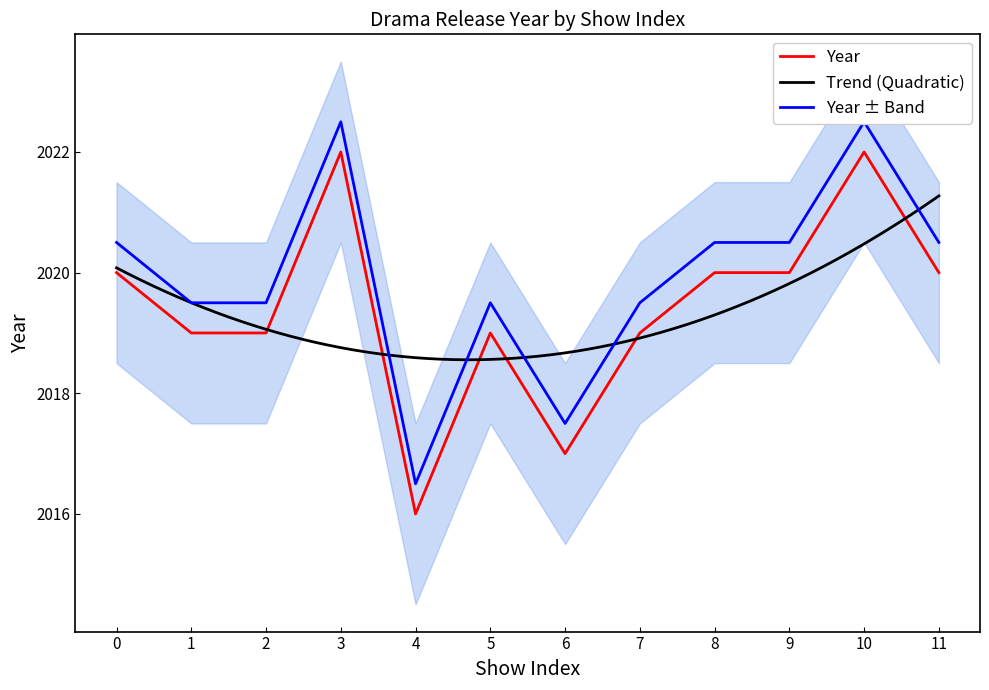

What is the maximum value for Year?

2022